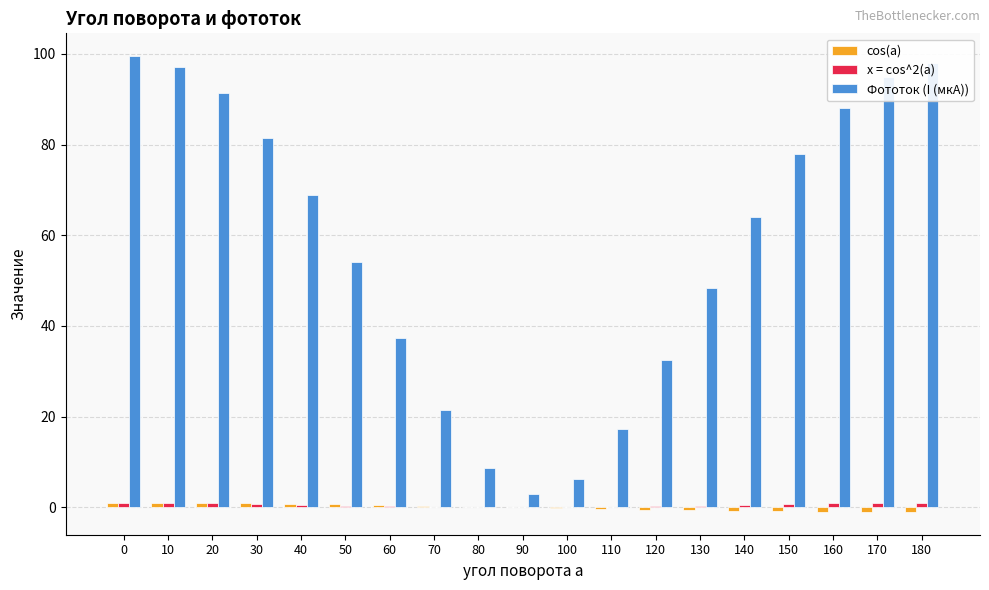

What is the sum of all Фототок (I (мкА)) values?

1089.6